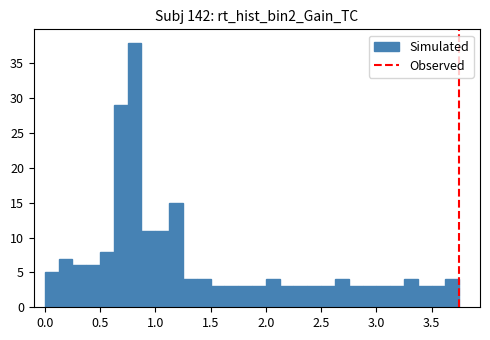

Around what value on the x-axis is the tallest bar? Give the approximate position of its centre, as read against the axis.

0.80